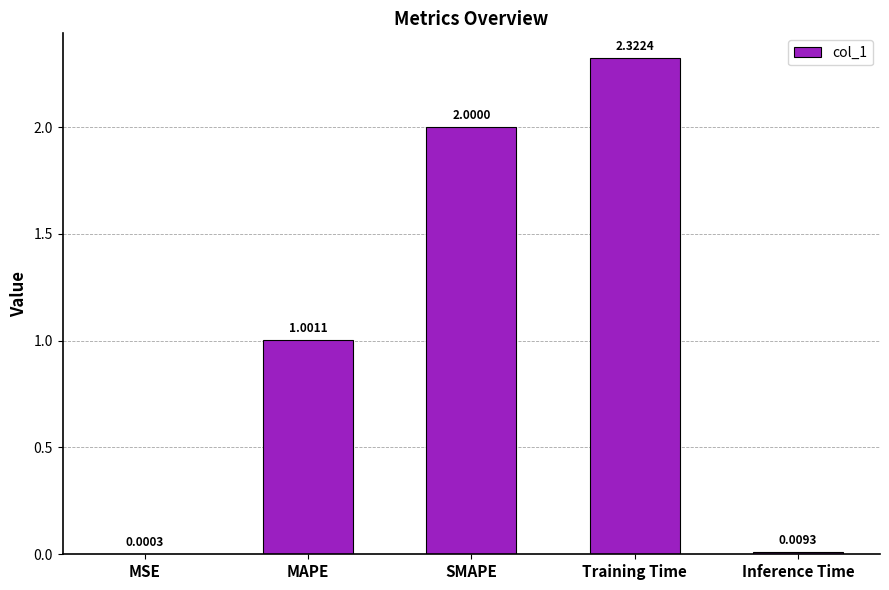

What value does the data have at MAPE?

1.0